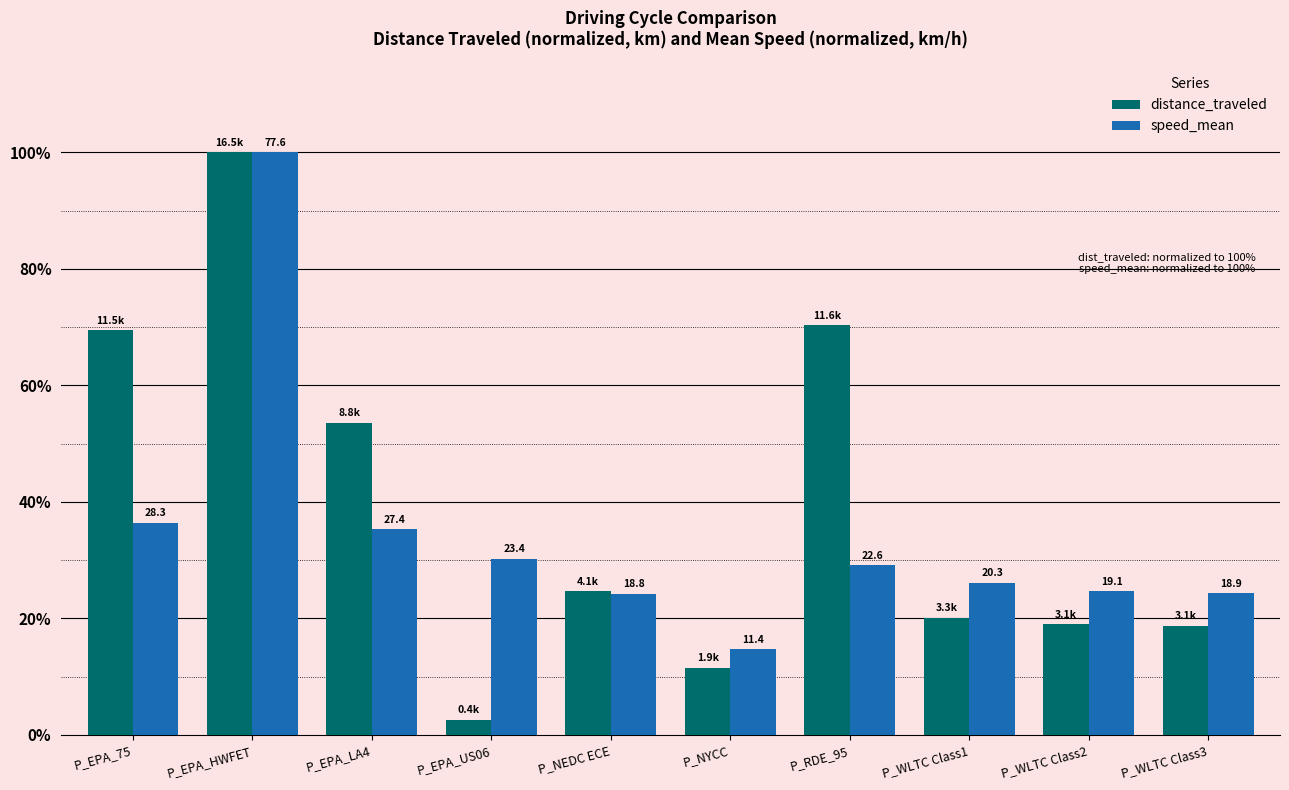

Where does the distance_traveled series first go above 24?

P_EPA_75